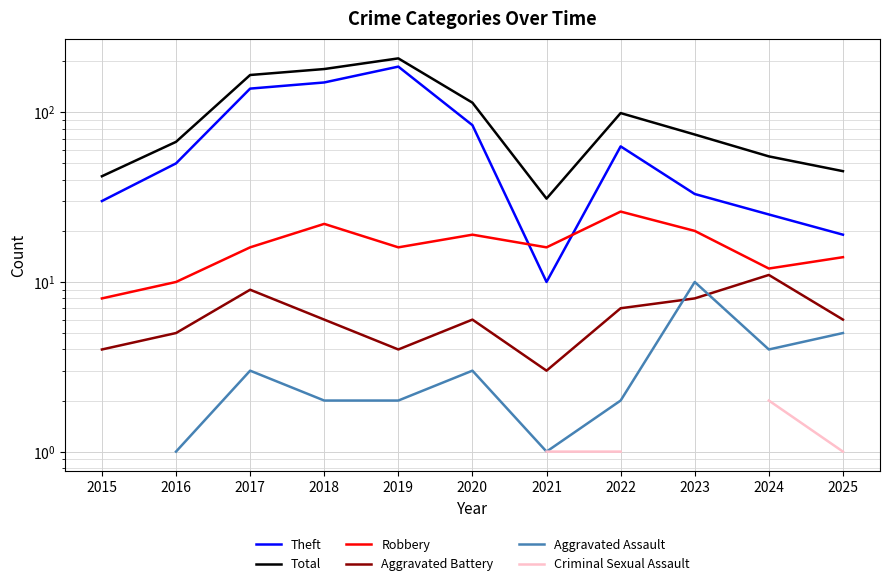

How many data points in Aggravated Battery are less than 6?

4